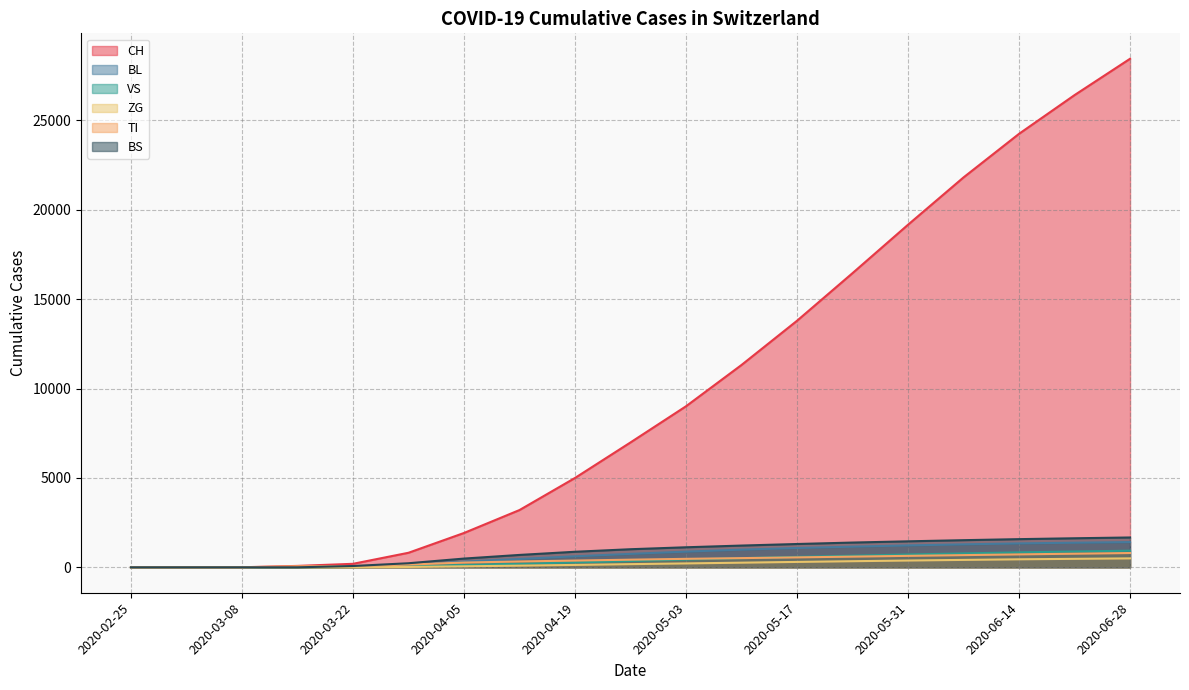

How many distinct data groups are displayed?

6